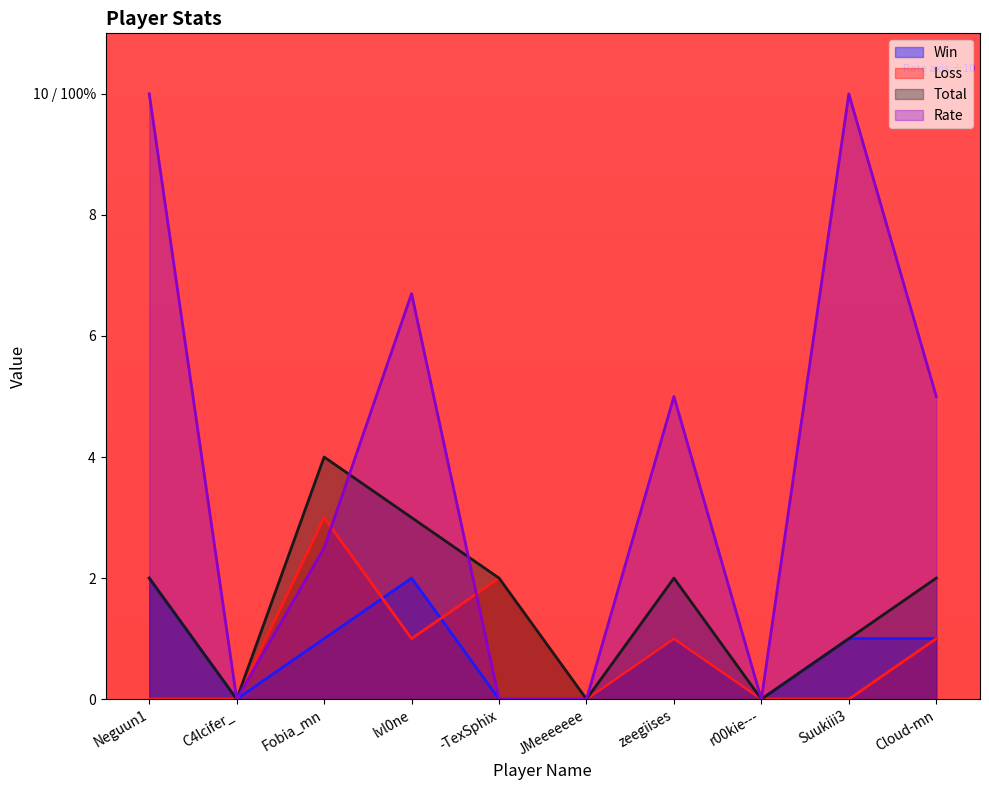

Rank the series by their maximum value, from highest to lowest.

Rate, Total, Loss, Win